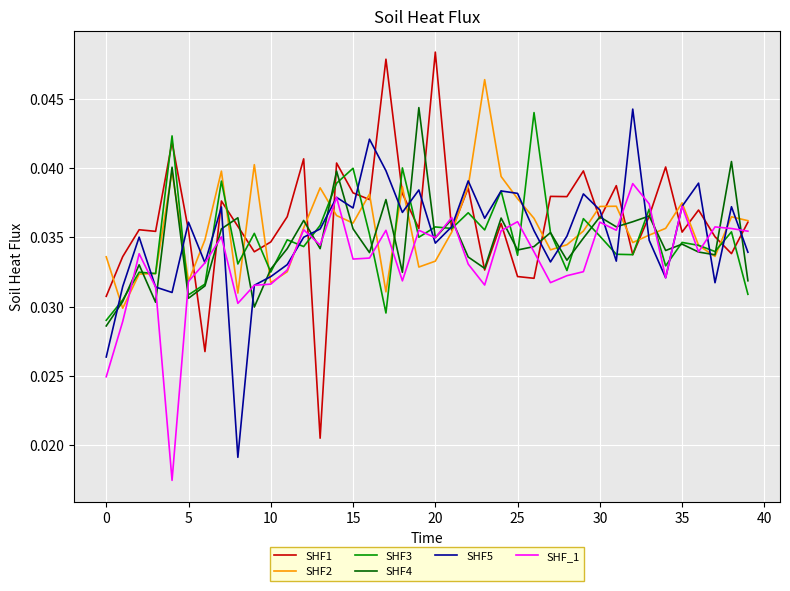

Which series has the widest spread of values?

SHF1